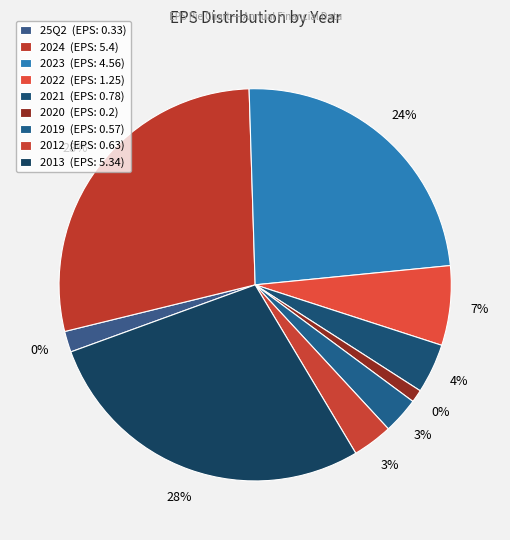

How much of the chart is everything except 2023?

76.1%